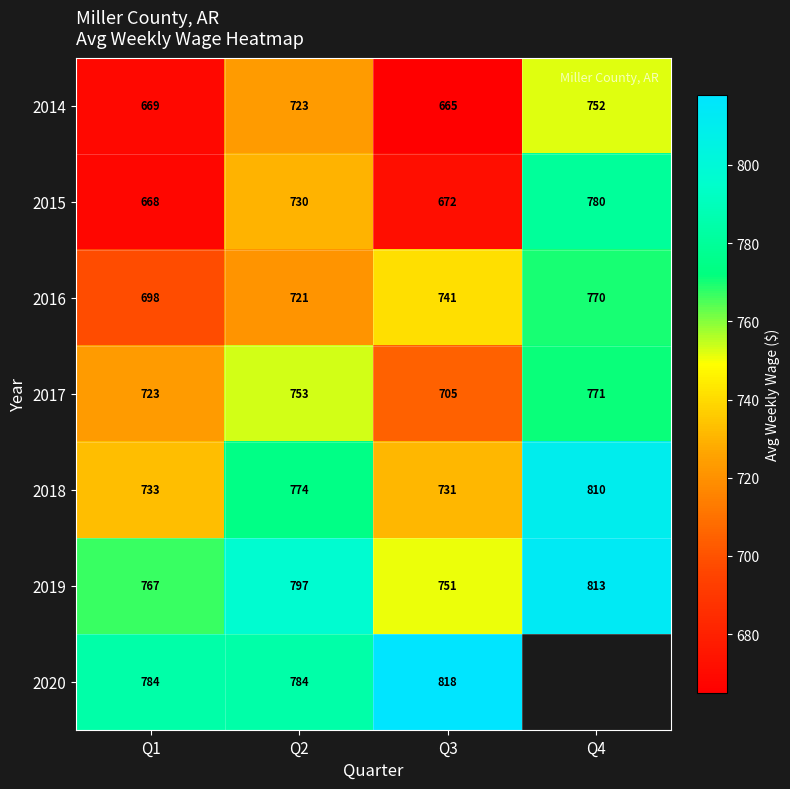

At which category is the sum across all series the highest?

Q2